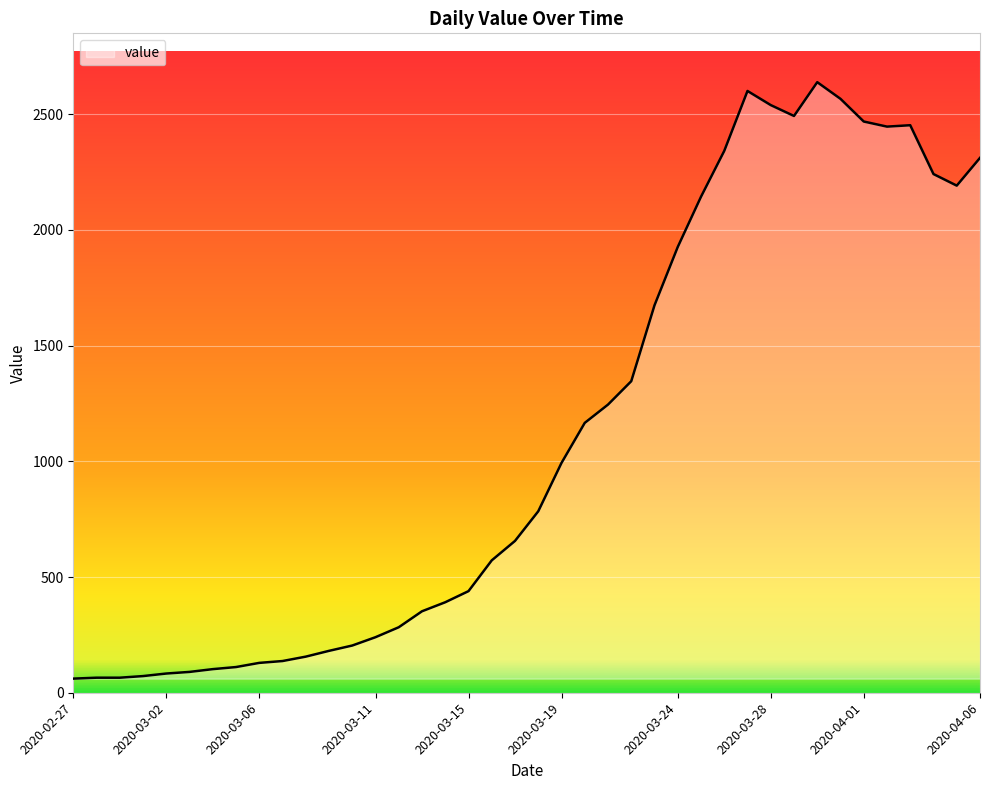

What is the minimum value shown in the chart?

61